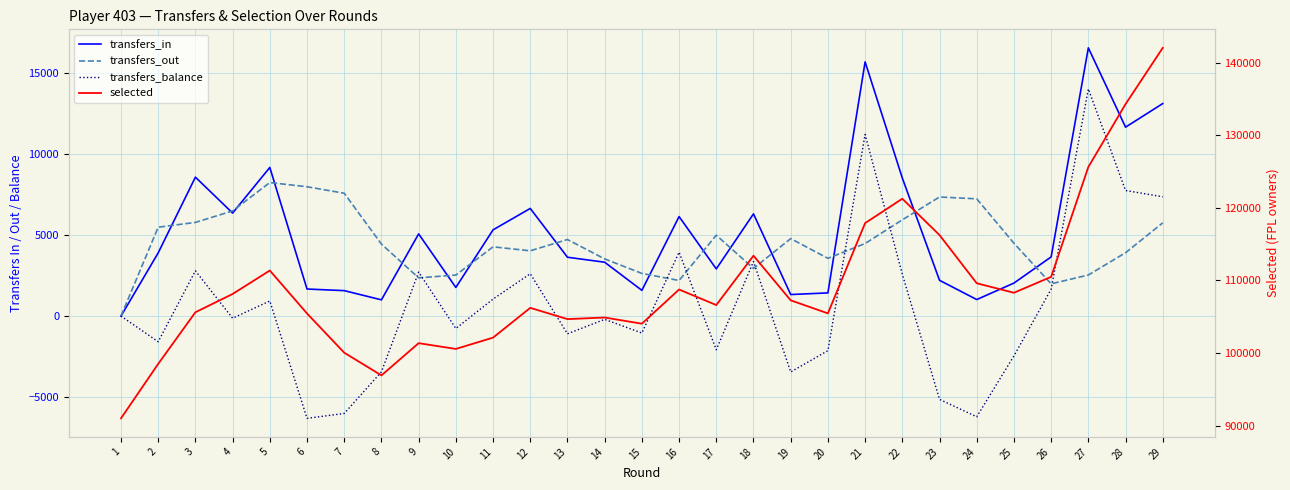

At which category is the sum across all series the highest?

29